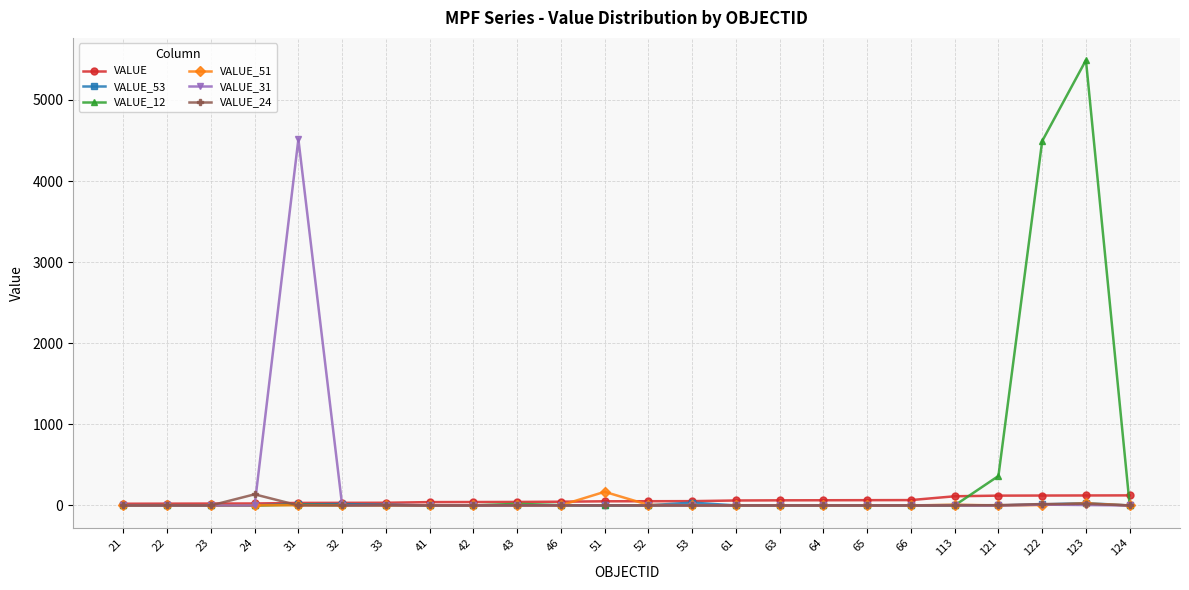

What is the spread (max minus min) of values at 123?

5485